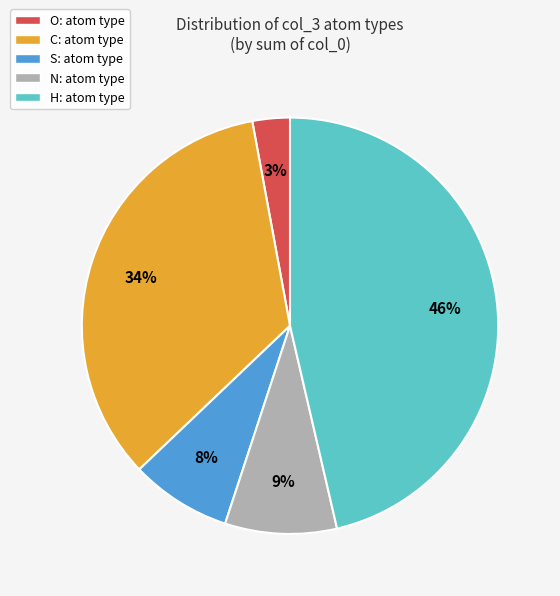

Which has a higher value, N: atom type or S: atom type?

N: atom type